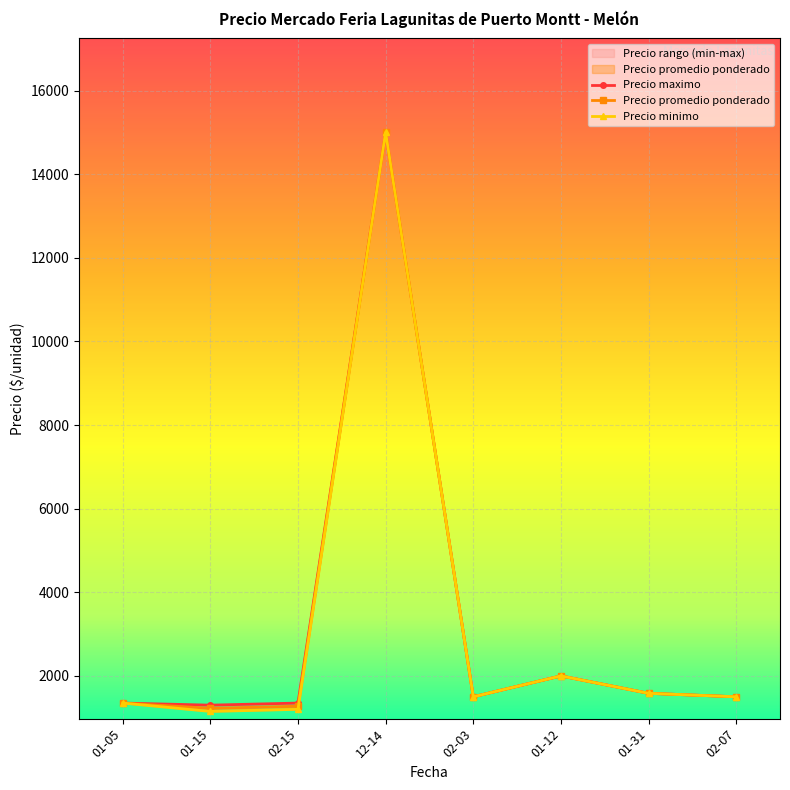

Which category has the lowest value across all series?

01-15